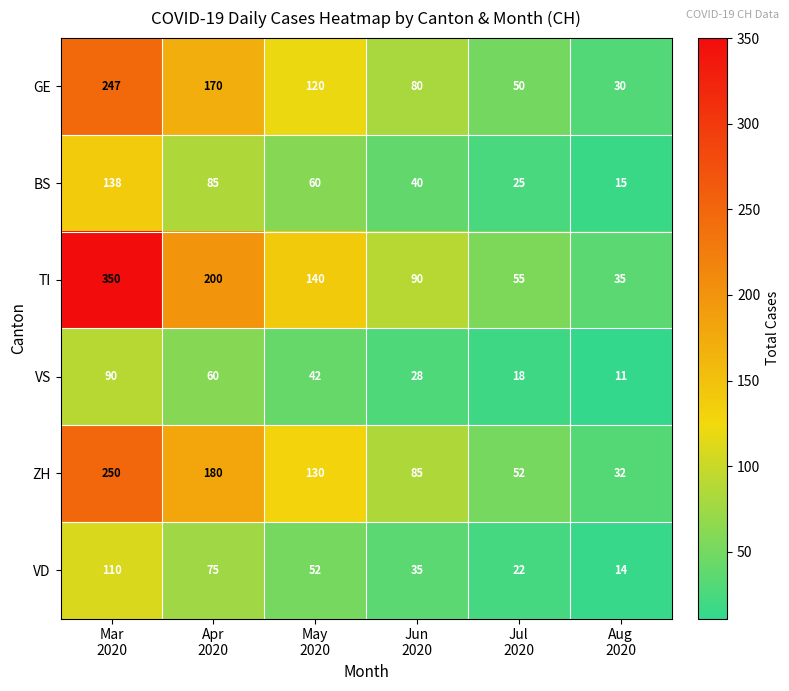

Rank the series by their maximum value, from lowest to highest.

VS, VD, BS, GE, ZH, TI